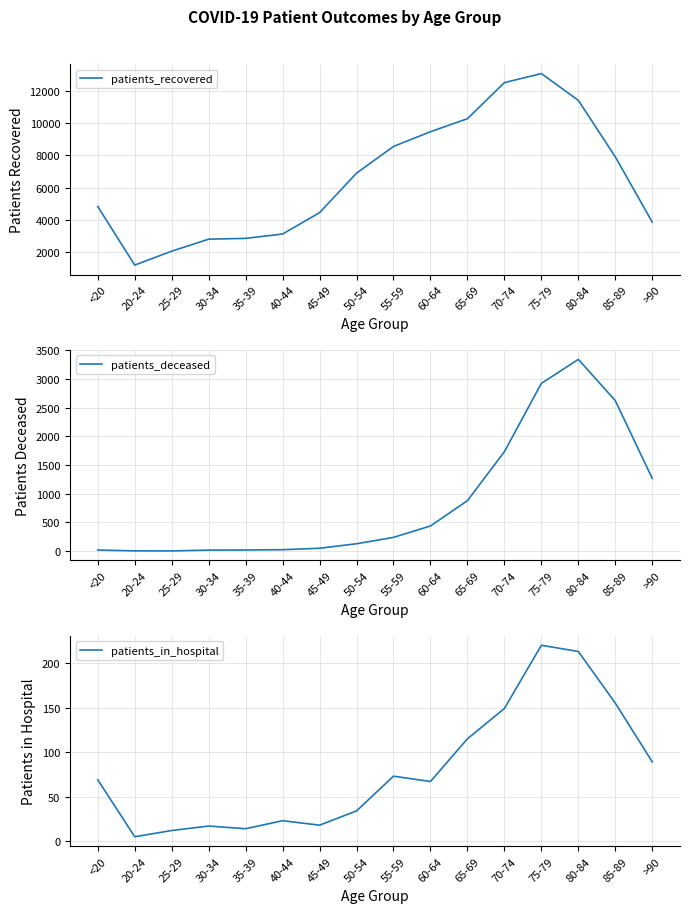

List the series in order of their peak value, lowest first.

patients_in_hospital, patients_deceased, patients_recovered